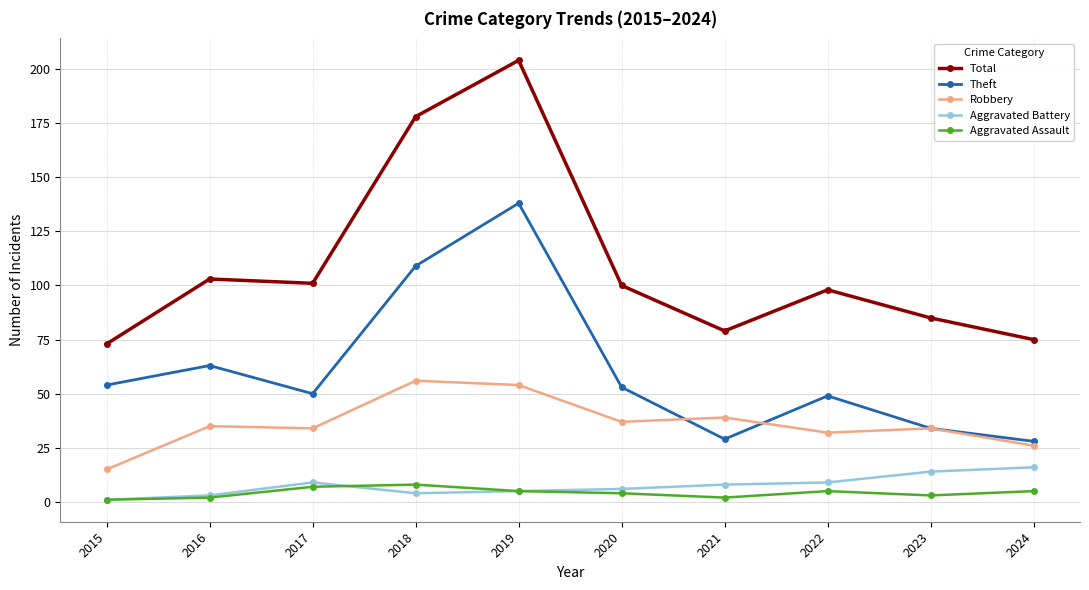

What is the spread (max minus min) of values at 2019?

199